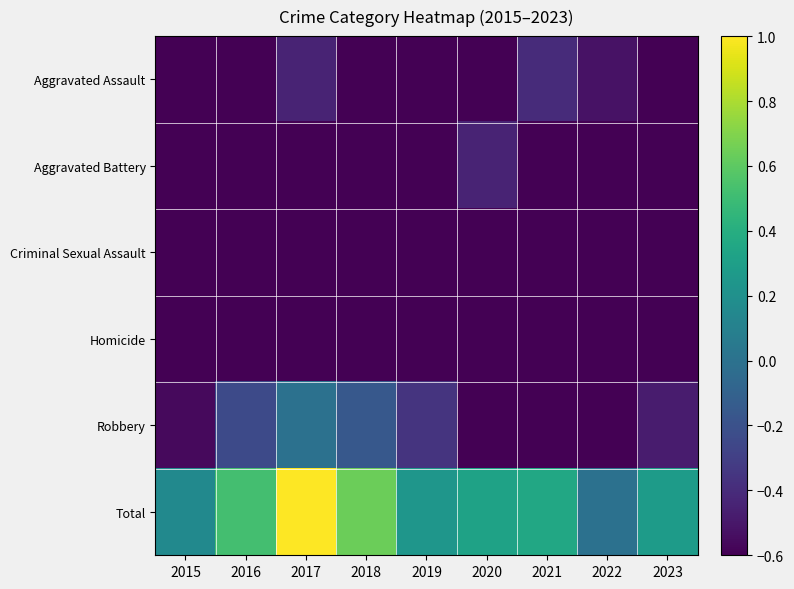

At which category does the chart reach its minimum across all series?

2016